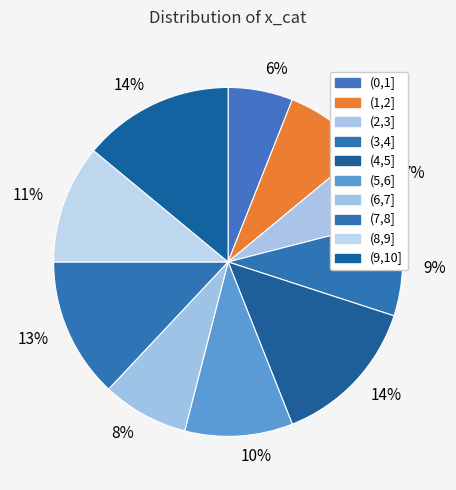

How many segments does this pie chart have?

10